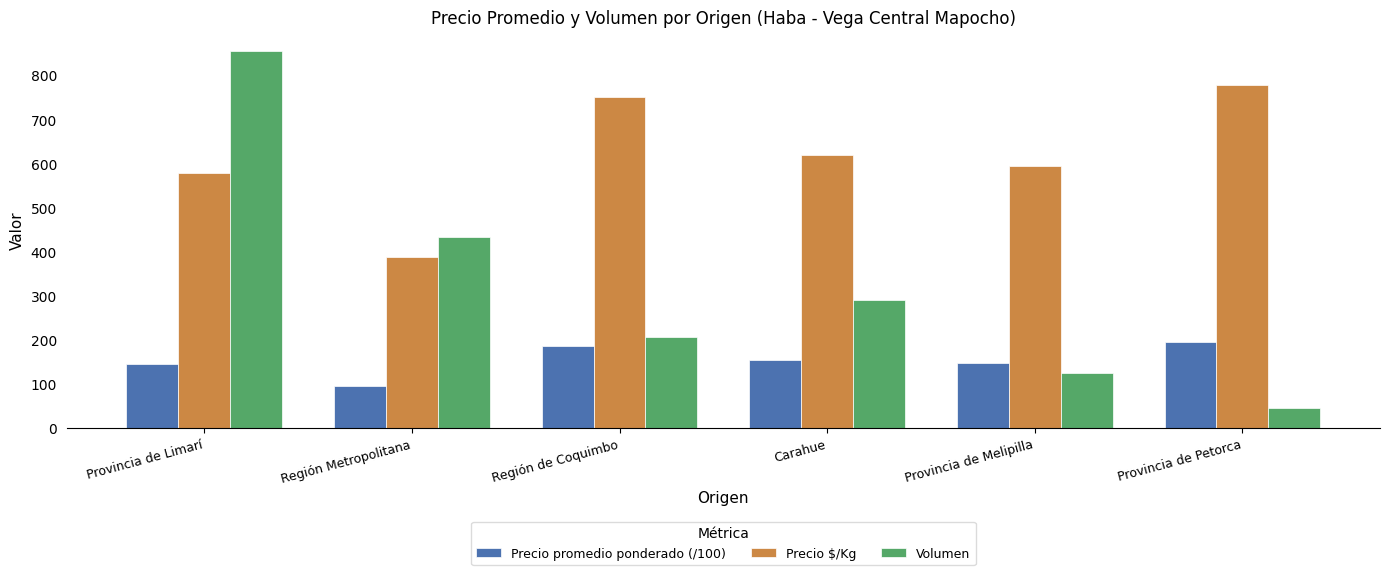

What is the value of the Volumen bar at the 2nd from the left?

434.0